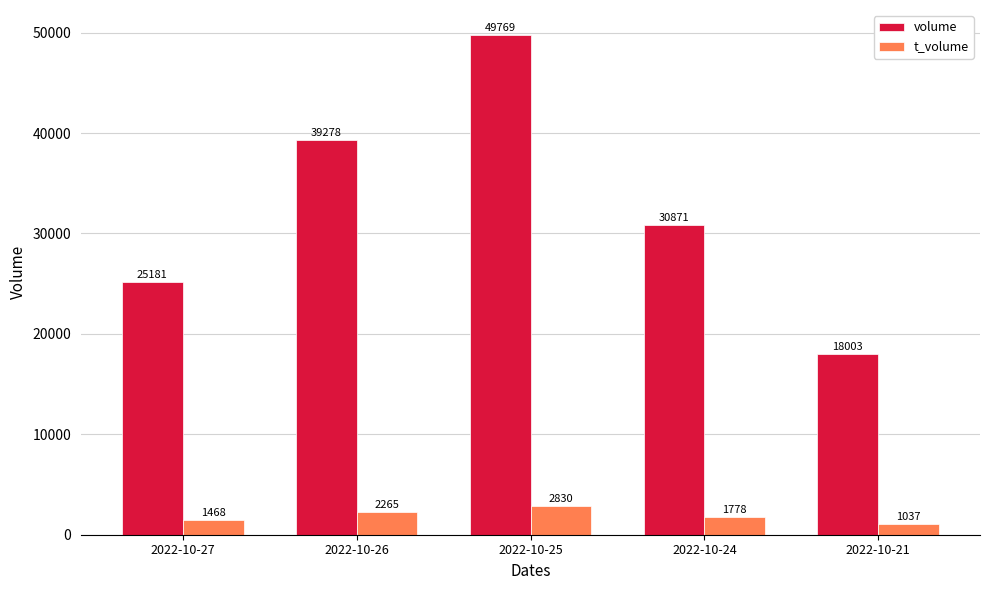

The t_volume series shows 1468 at 2022-10-27. True or false?

True